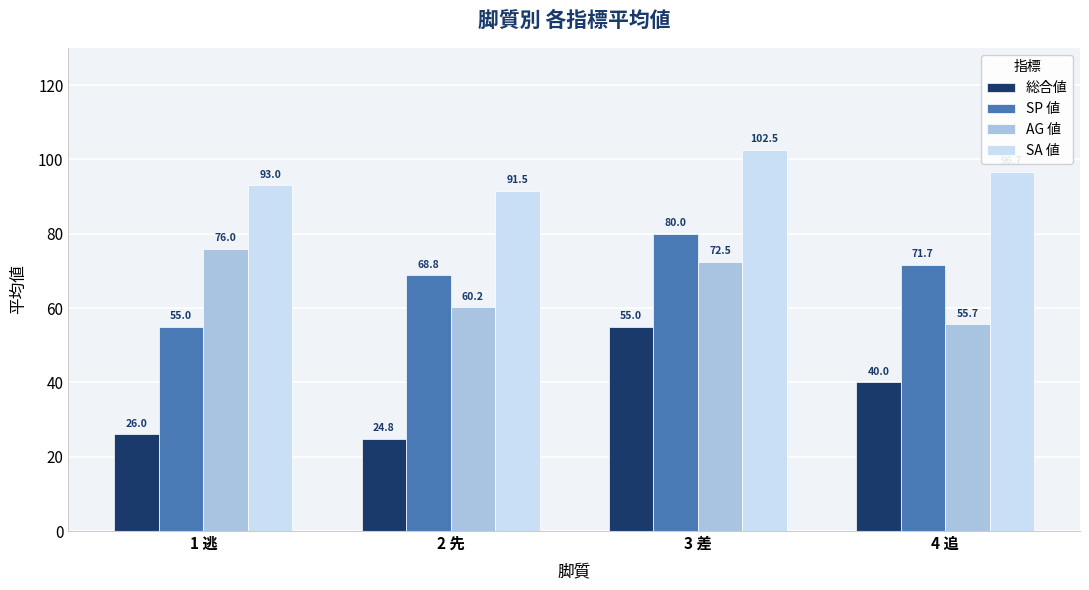

What is the label of the 2nd bar from the left?

2 先